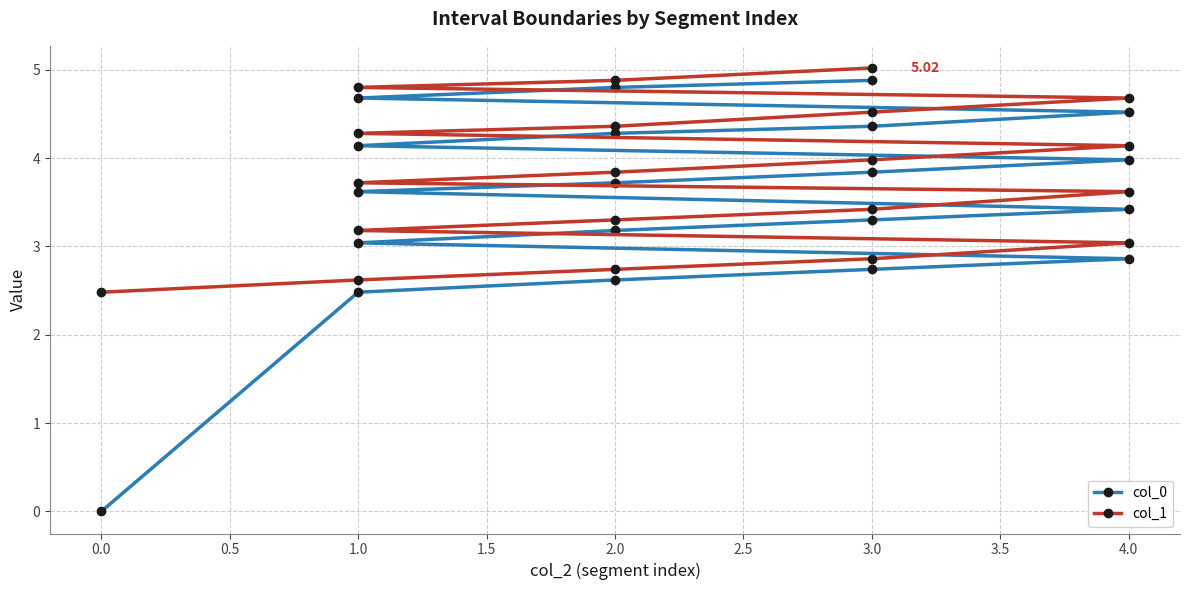

The col_1 series shows 4.3 at 1.0. True or false?

True